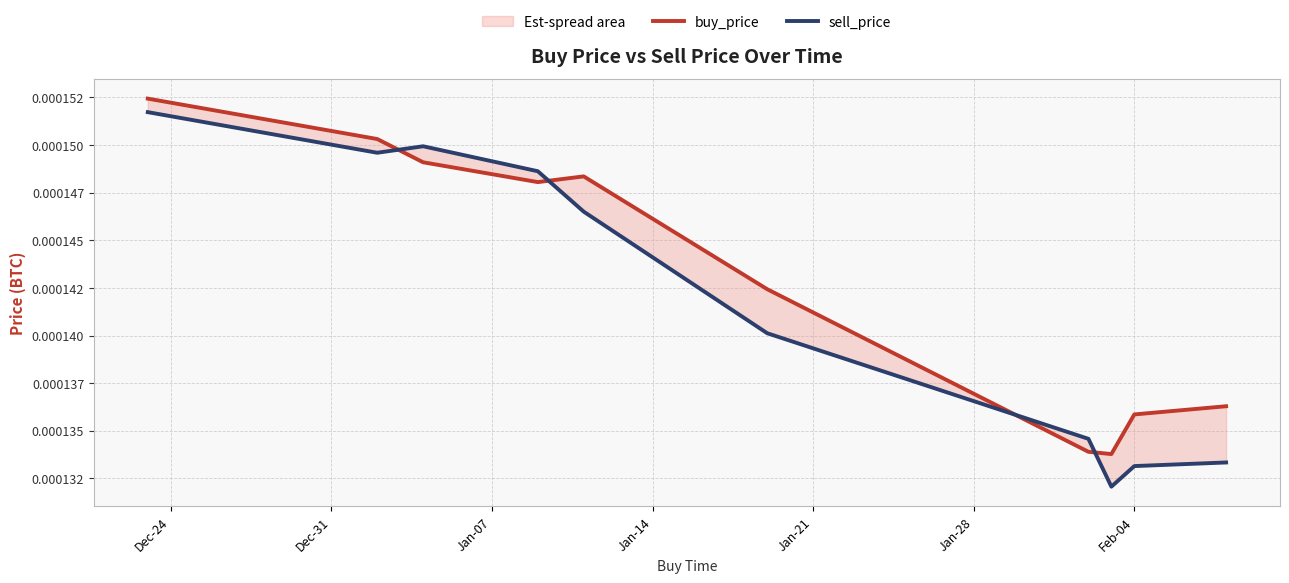

True or false: buy_price and sell_price cross at least once.

True